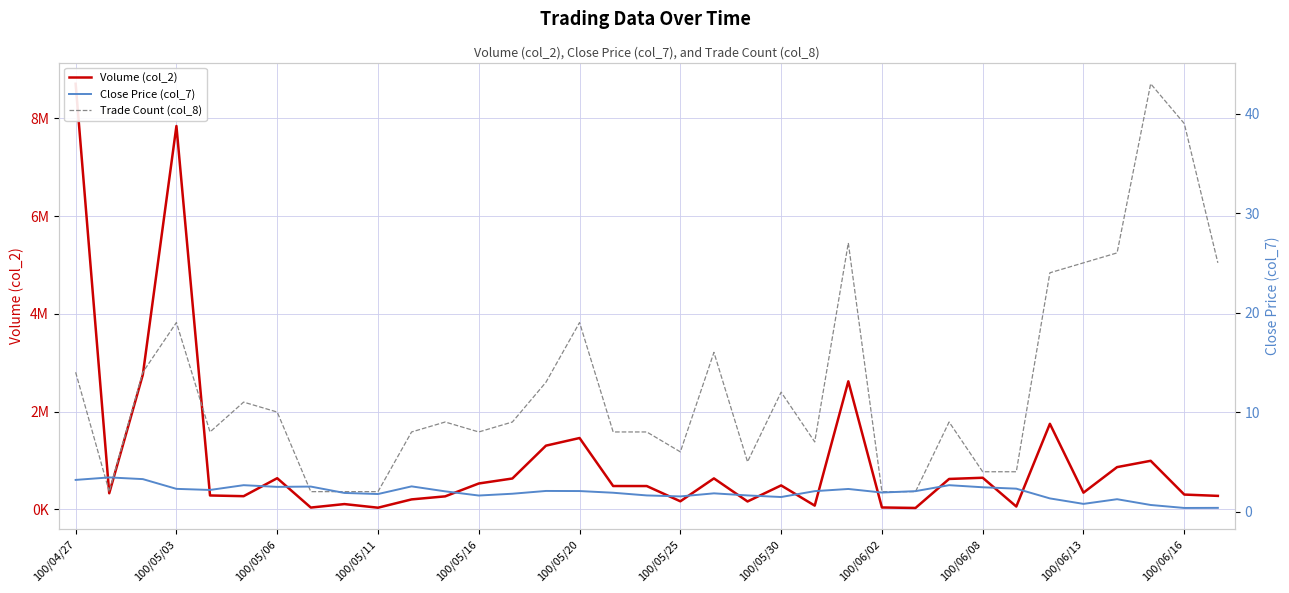

What is the value of the Volume (col_2) point at the 1st from the left?

8705570.0